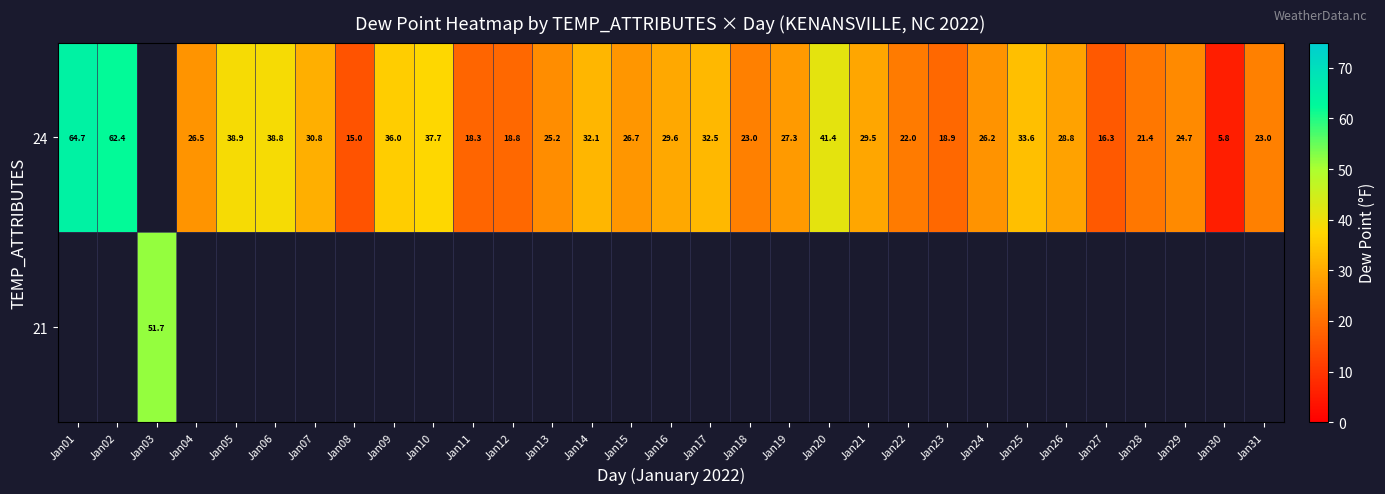

What is the sum of the 24 values at Jan02 and Jan09?

98.4